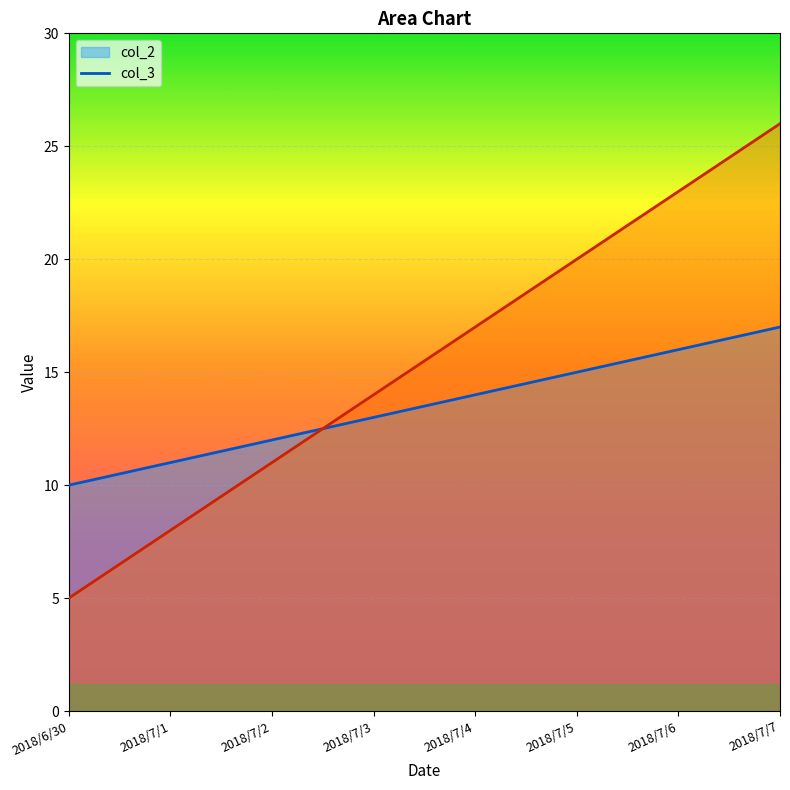

Reading left to right, what are all the values shown in this chart?

col_2: 2018/6/30=10	2018/7/1=11	2018/7/2=12	2018/7/3=13	2018/7/4=14	2018/7/5=15	2018/7/6=16	2018/7/7=17
col_3: 2018/6/30=5	2018/7/1=8	2018/7/2=11	2018/7/3=14	2018/7/4=17	2018/7/5=20	2018/7/6=23	2018/7/7=26